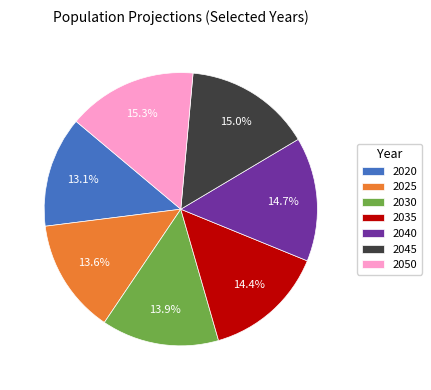

To the nearest percent, what percentage of the pie is 2020?

13%